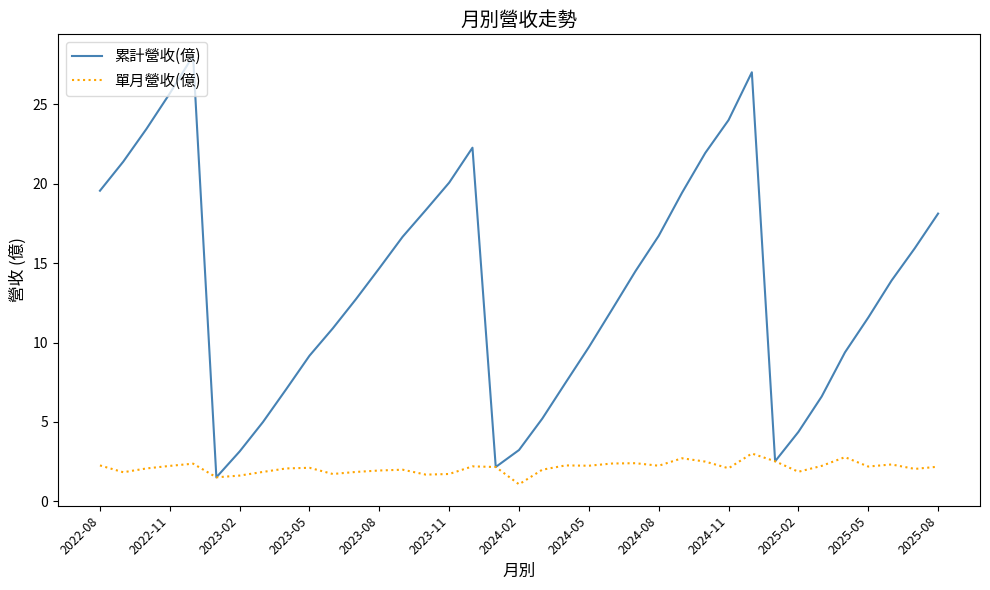

Which series has the largest range (max minus min)?

累計營收(億)